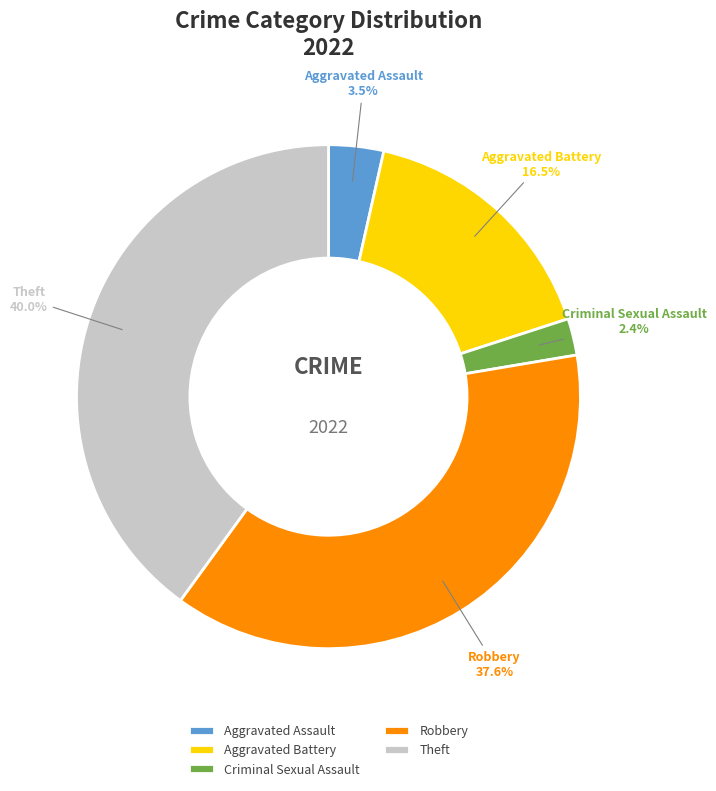

Which slice is the largest?

Theft